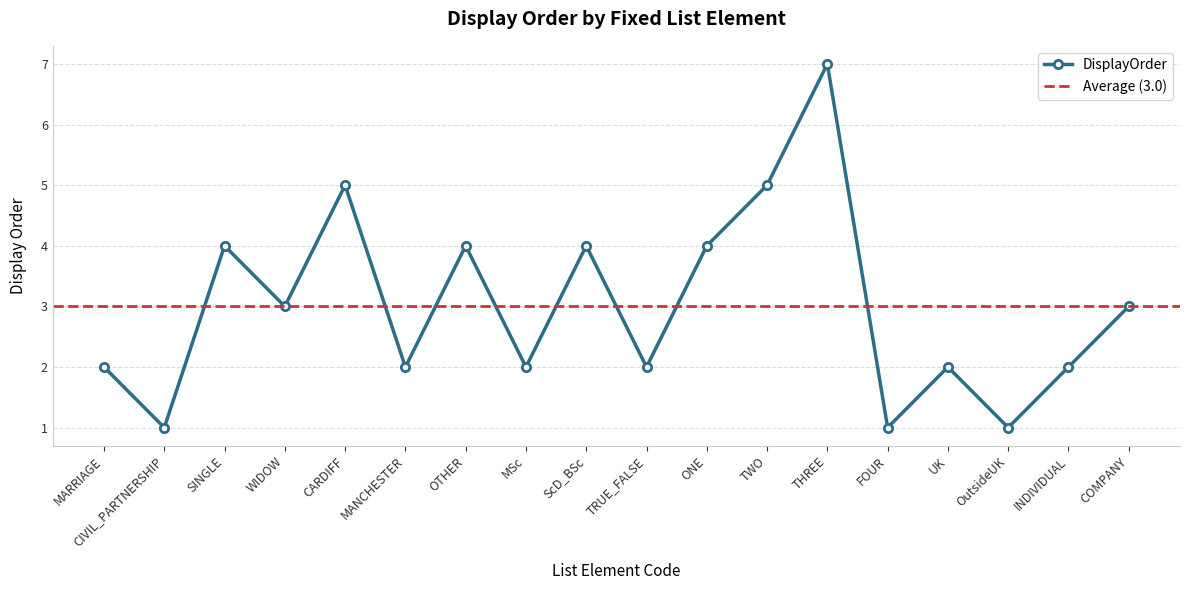

How many distinct data groups are displayed?

1